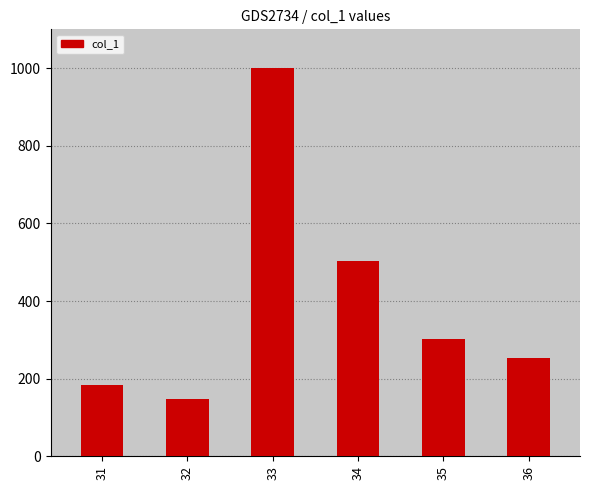

What is the ratio of the value at 34 to the value at 31?

2.7